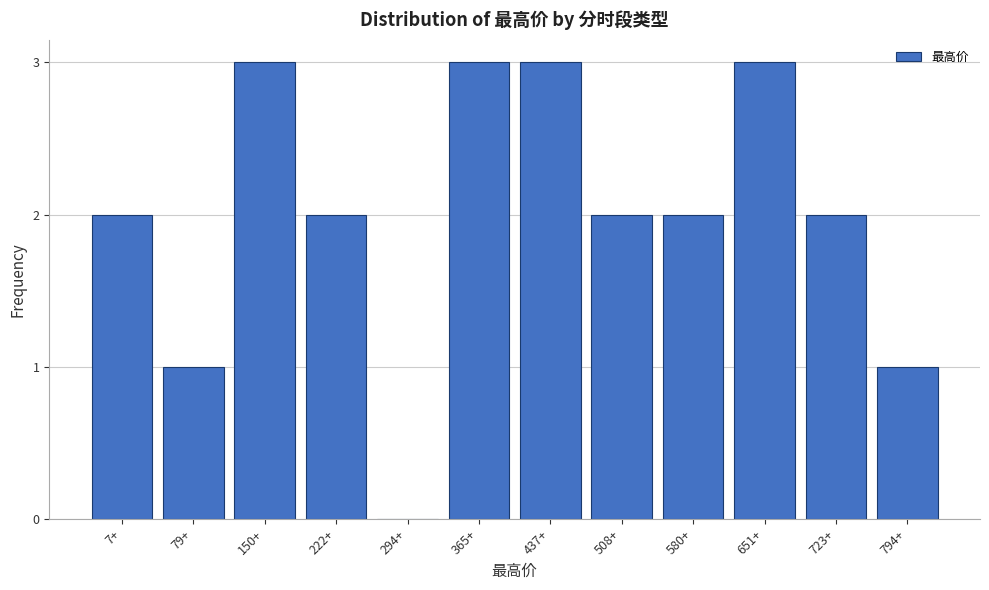

Reading left to right, list all the values displayed in this chart.

7+=2	79+=1	150+=3	222+=2	294+=0	365+=3	437+=3	508+=2	580+=2	651+=3	723+=2	794+=1